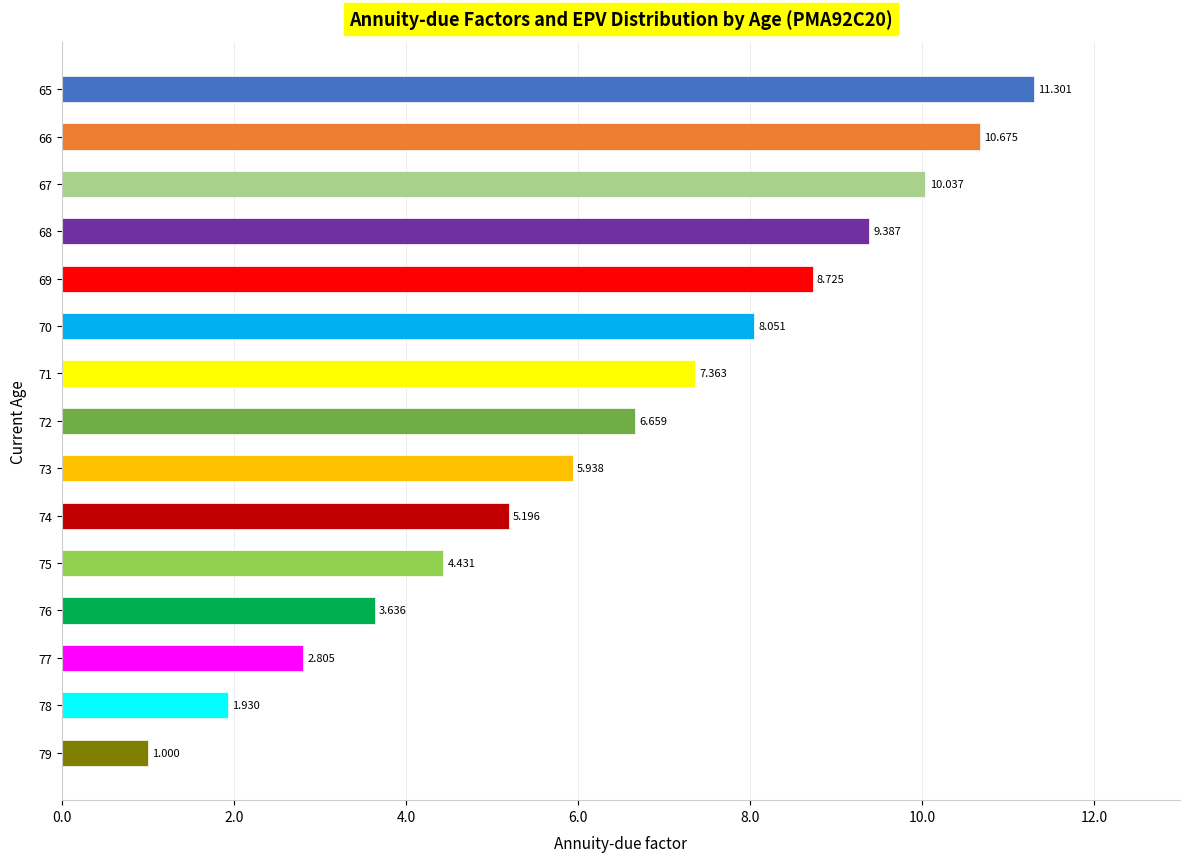

What is the sum of all values?

97.1